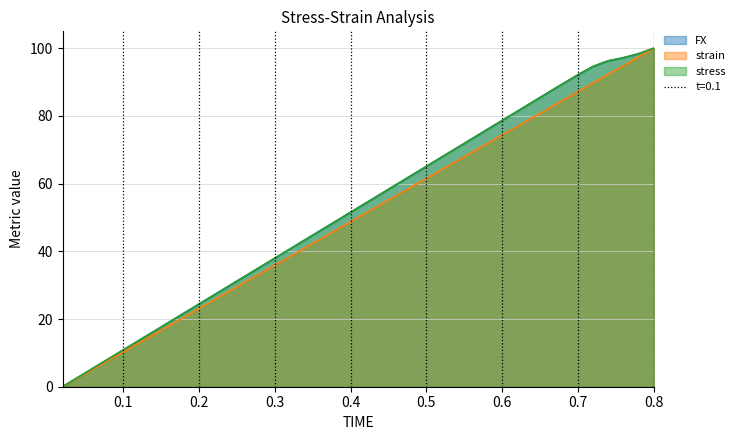

What is the highest value of the strain series?

100.0